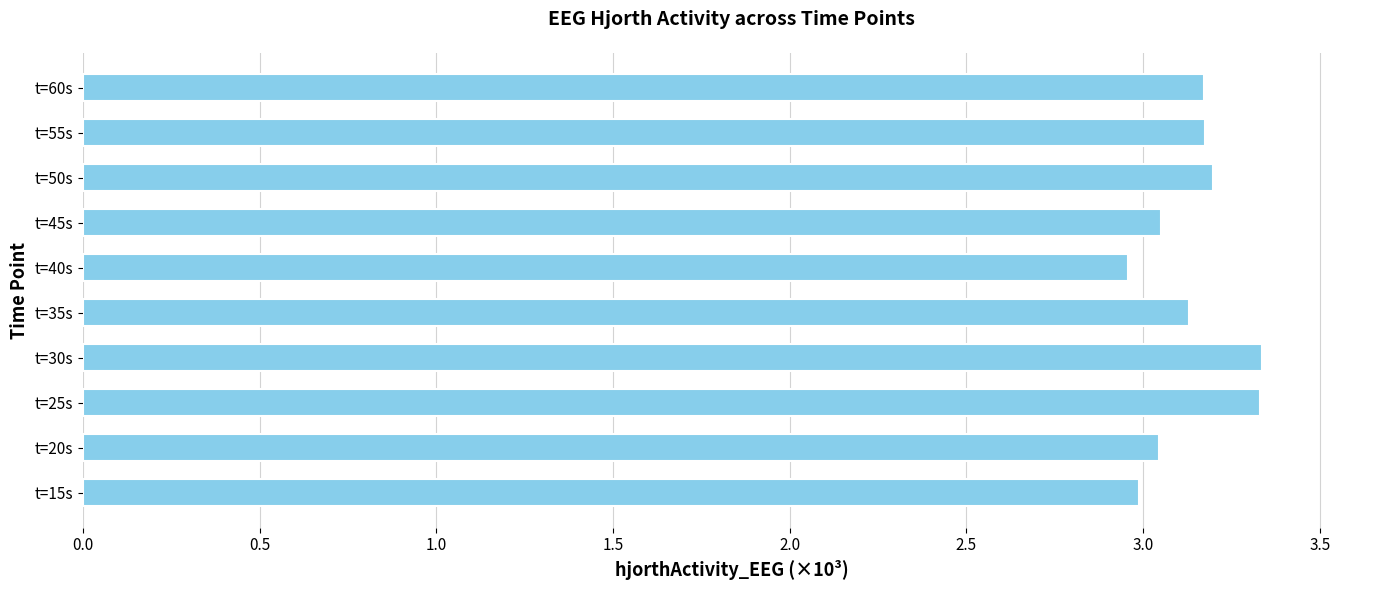

The value at t=15s is 3.0. True or false?

True